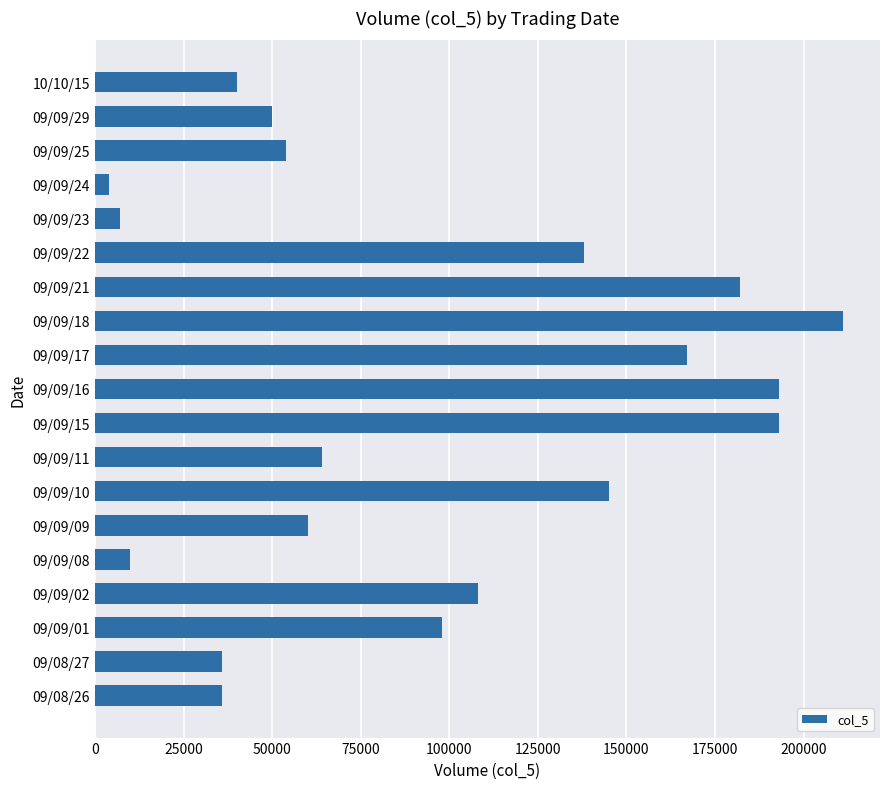

Reading bottom to top, what are all the values shown in this chart?

36000	36000	98000	108000	10000	60000	145000	64000	193000	193000	167000	211000	182000	138000	7000	4000	54000	50000	40000